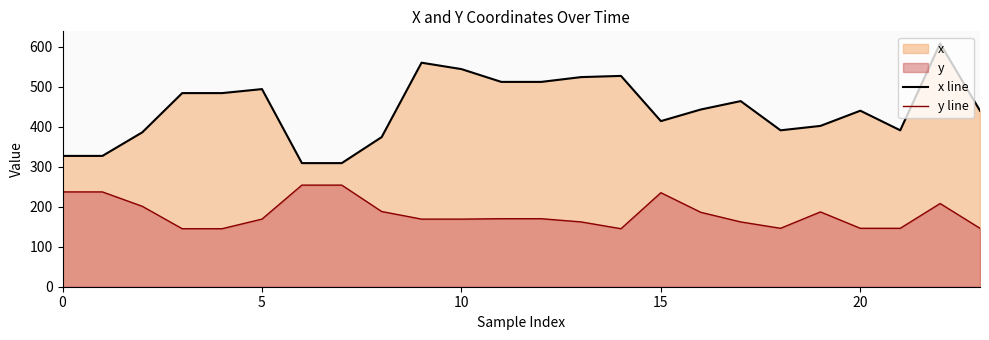

What is the greatest value displayed?

608